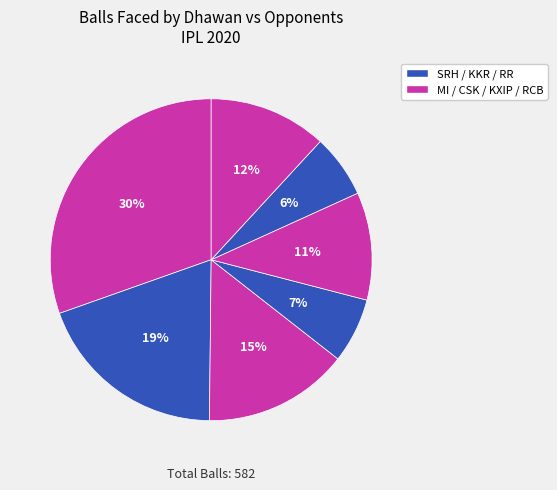

How many segments does this pie chart have?

7